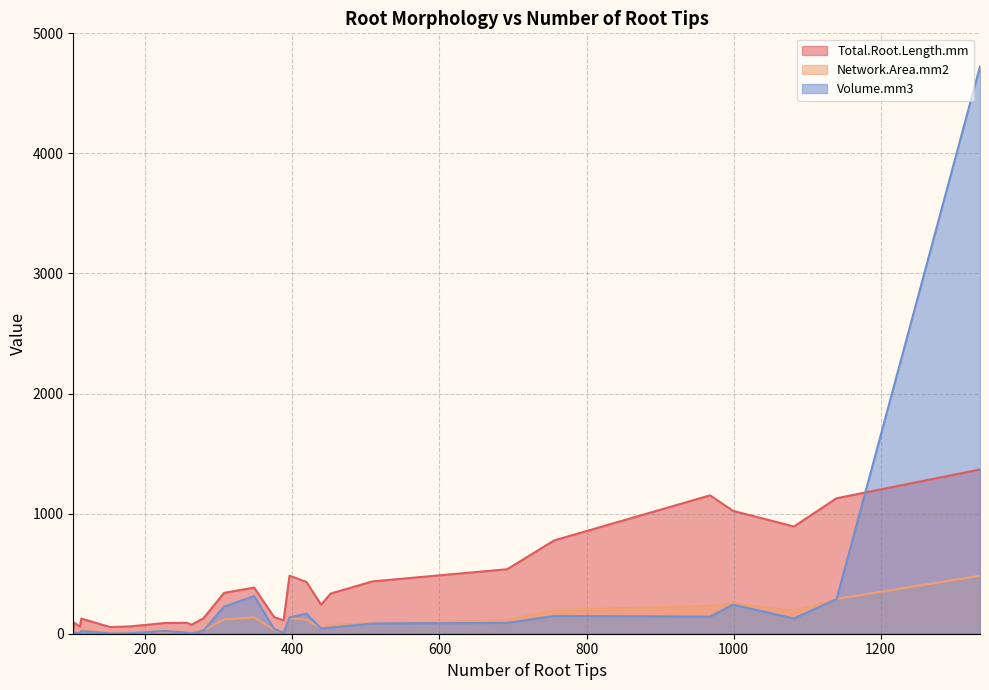

In Network.Area.mm2, how many points are higher than both neighbors (excluding endpoints)?

6